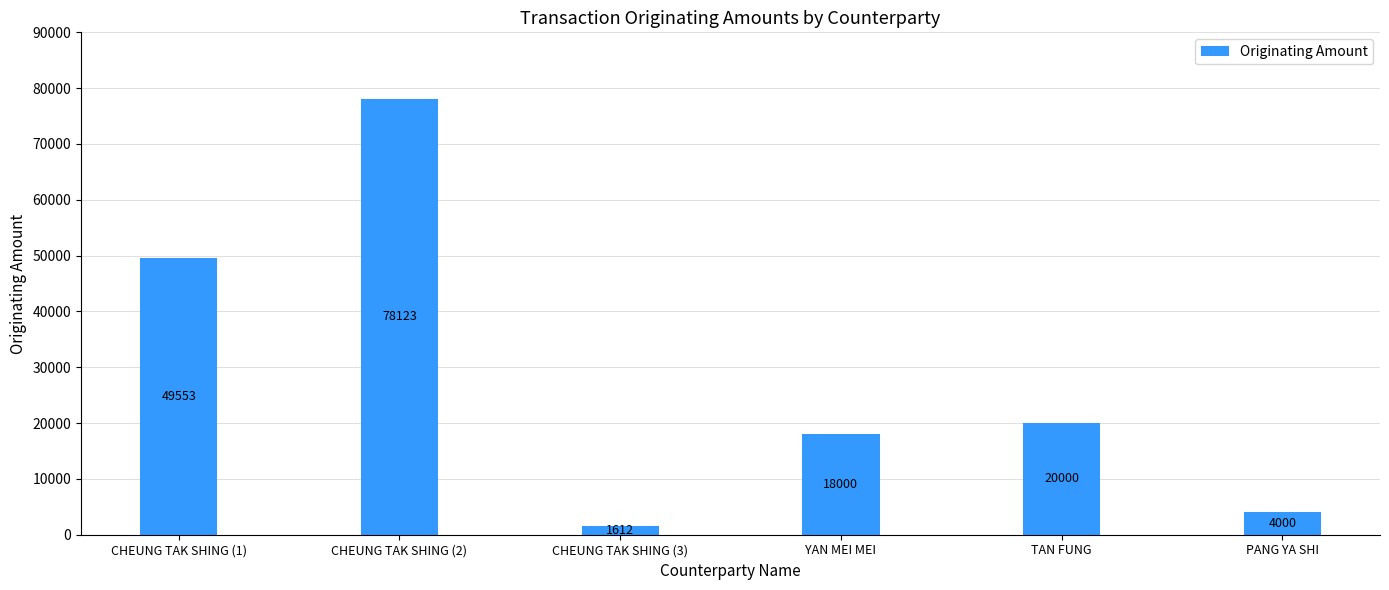

Between CHEUNG TAK SHING (1) and CHEUNG TAK SHING (2), which is larger?

CHEUNG TAK SHING (2)